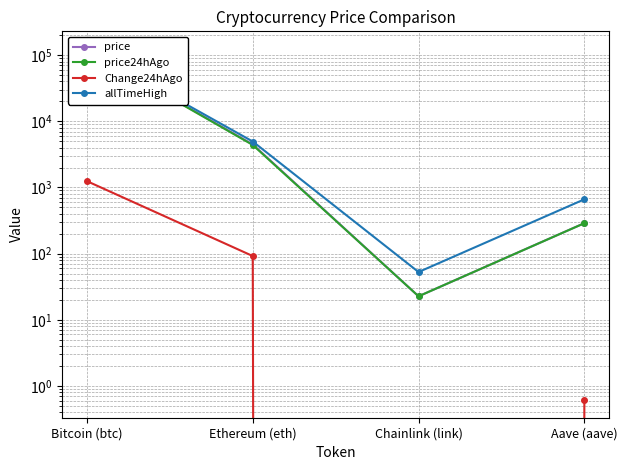

At how many categories does at least one series exceed 37513?

1